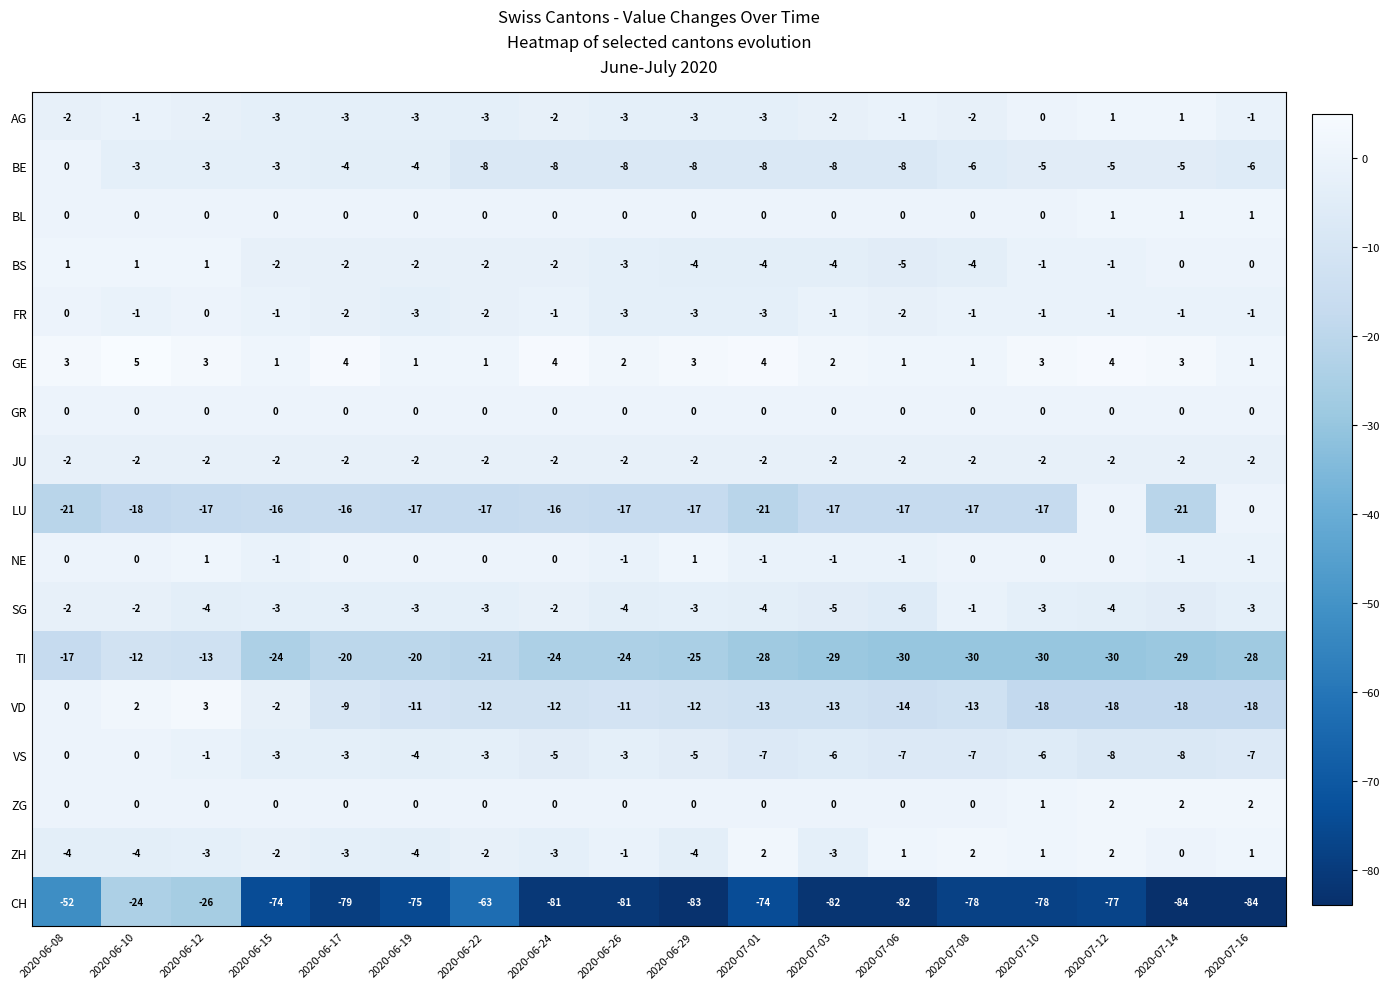

What is the difference between the BS values at 2020-06-12 and 2020-06-24?

3